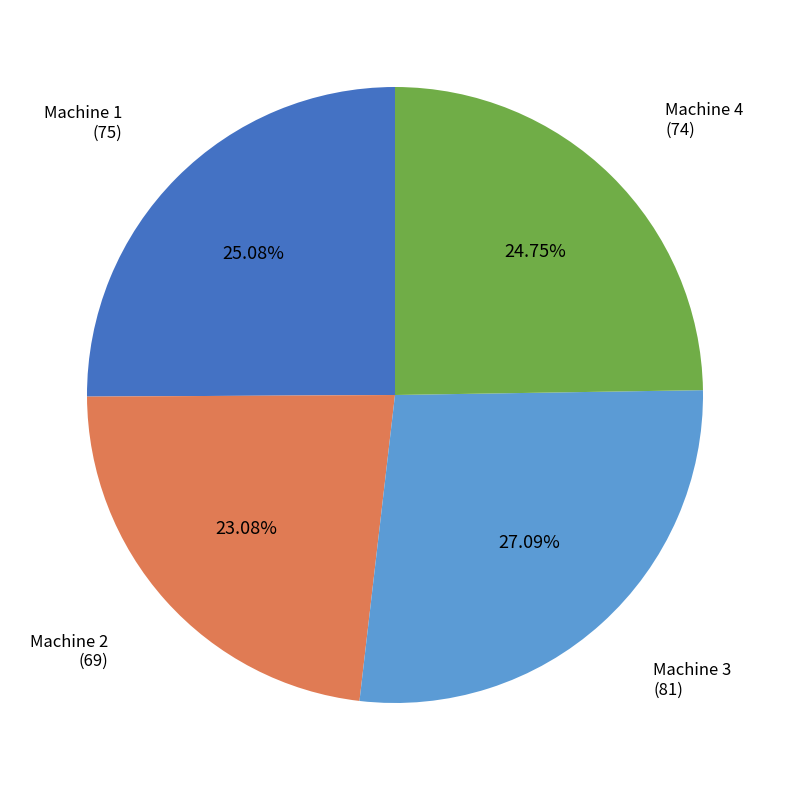

Is there any slice that represents more than half of the pie?

No